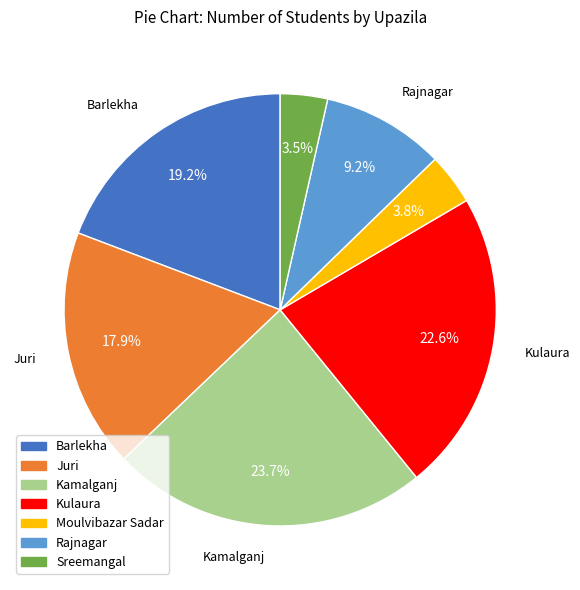

To the nearest percent, what is the difference between the Rajnagar and Sreemangal slice percentages?

6%